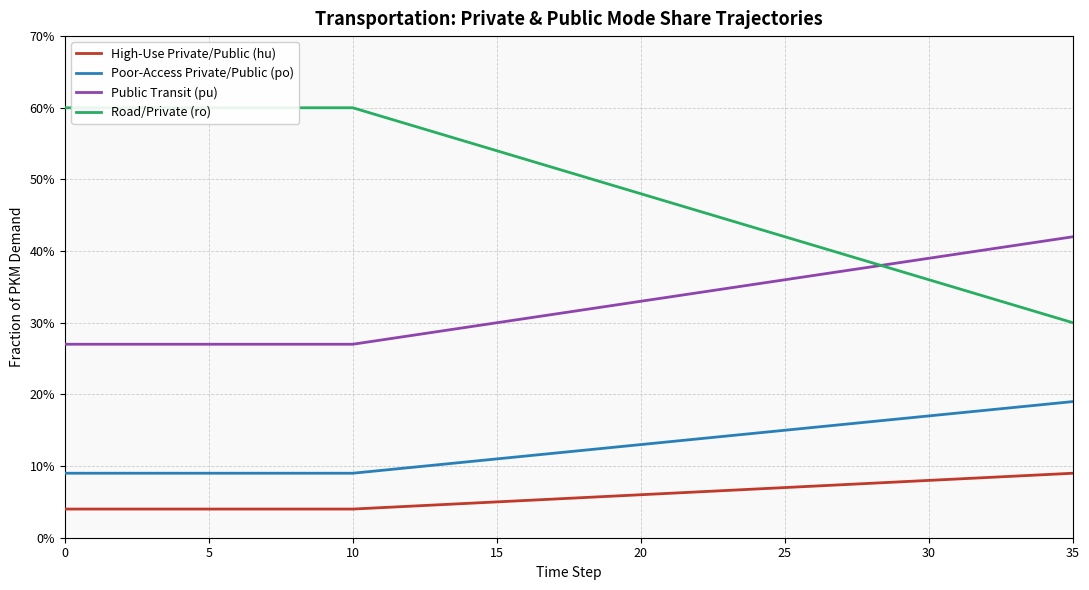

What is the difference between the maximum and second lowest values in the Poor-Access Private/Public (po) series?

0.1